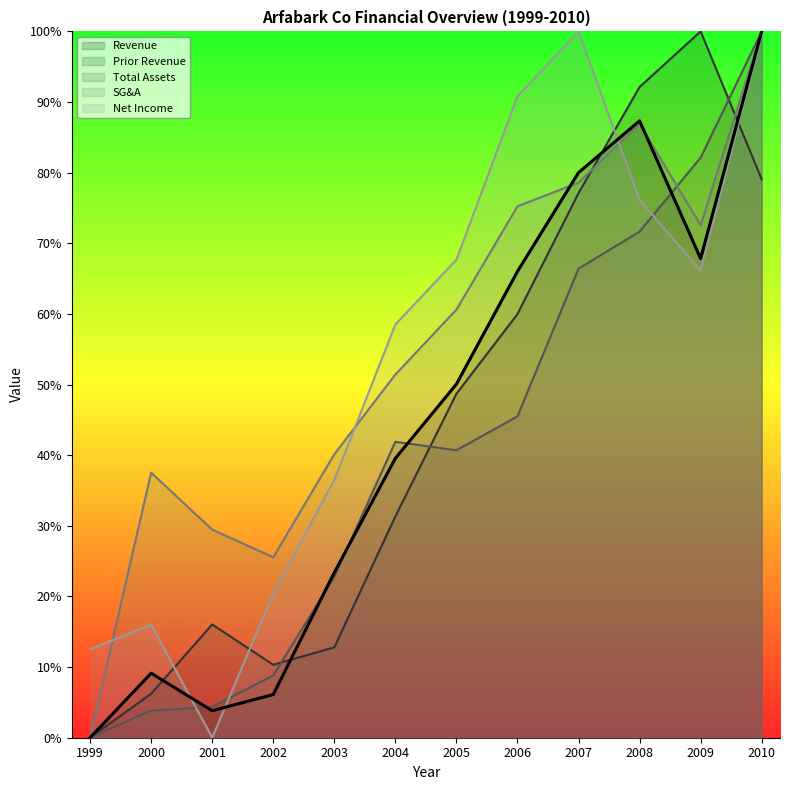

What is the approximate value of Prior Revenue at 2003?

12.8